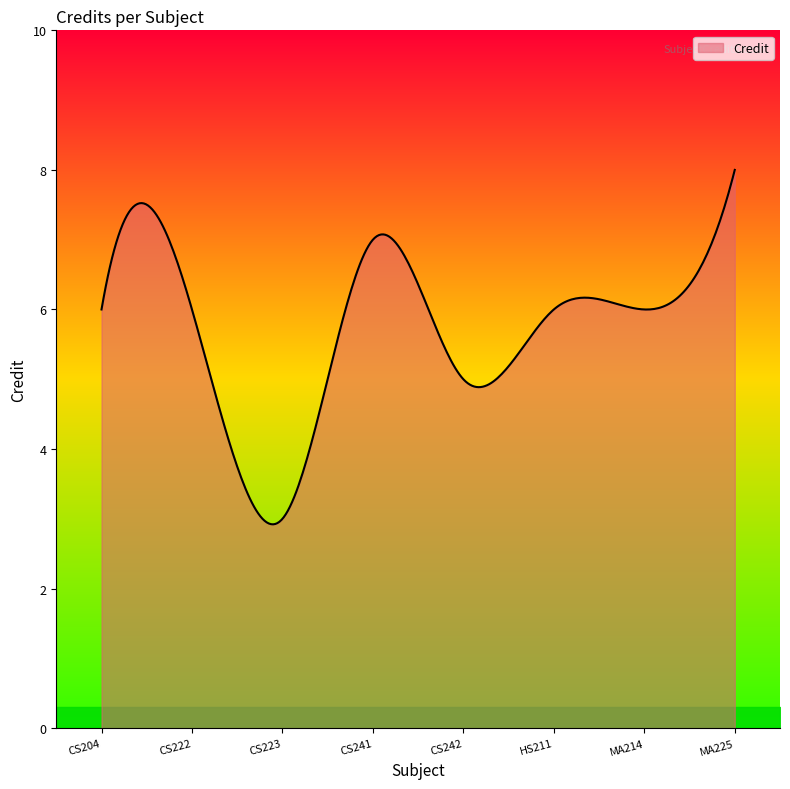

Count the number of data series in this chart.

1